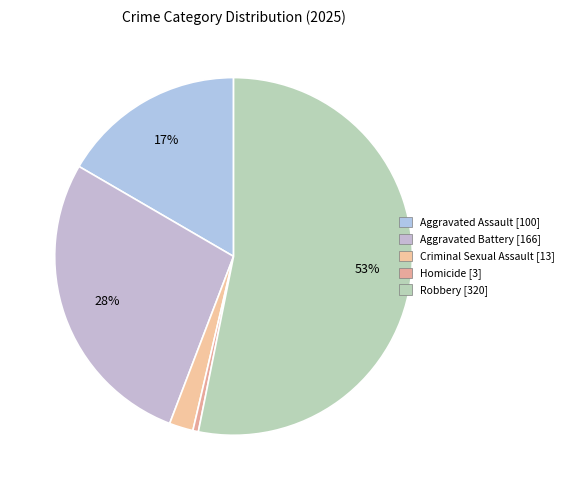

What is the change in value from Criminal Sexual Assault to Homicide?

-10